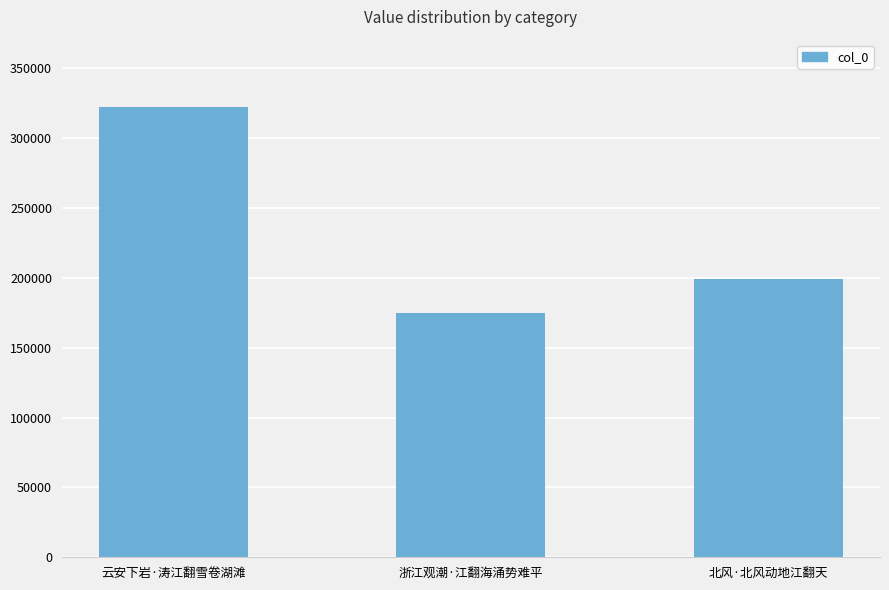

At which category does the chart reach its minimum across all series?

浙江观潮·江翻海涌势难平